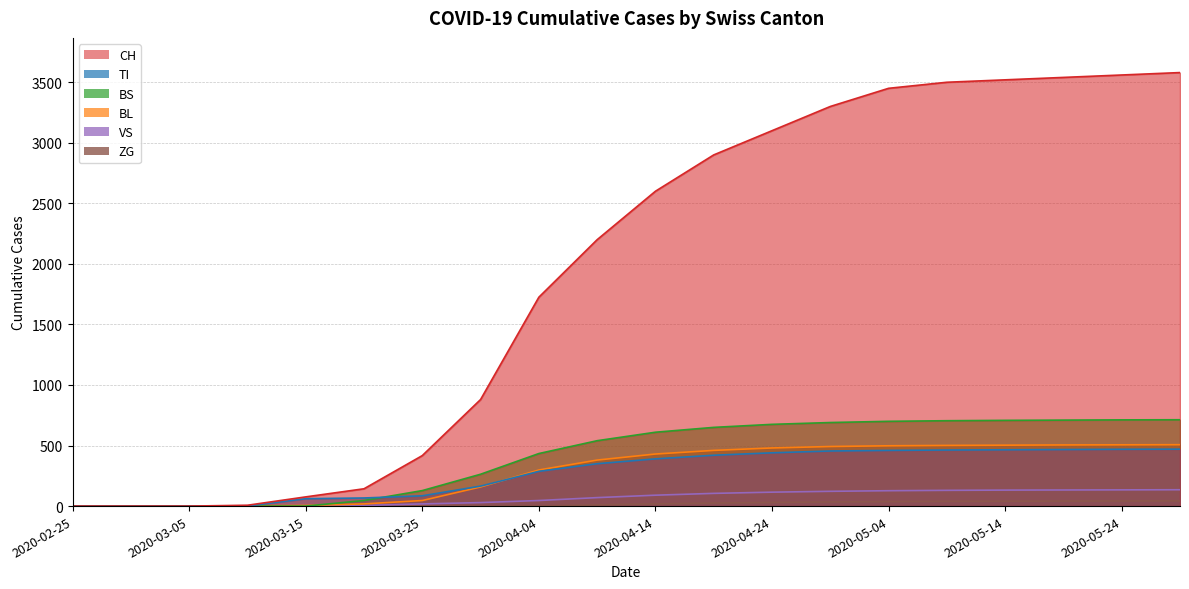

Which series ends up on top after the final intersection of BL and TI?

BL